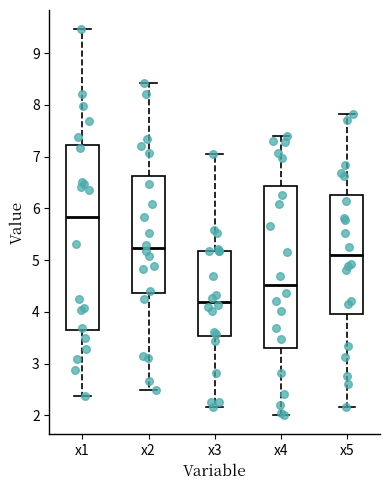

Reading left to right, transcribe this box plot: for each box, give where its median line is, the range the box spans, and where its two whiskers end, as read against the y-axis. The values are not printed on the chart, so give them approximately, as read against the axis.

x1: median 5.8, box 3.6 to 7.2, whiskers 2.4 to 9.5
x2: median 5.2, box 4.4 to 6.6, whiskers 2.5 to 8.4
x3: median 4.2, box 3.5 to 5.2, whiskers 2.2 to 7.0
x4: median 4.5, box 3.3 to 6.4, whiskers 2.0 to 7.4
x5: median 5.1, box 4.0 to 6.3, whiskers 2.2 to 7.8